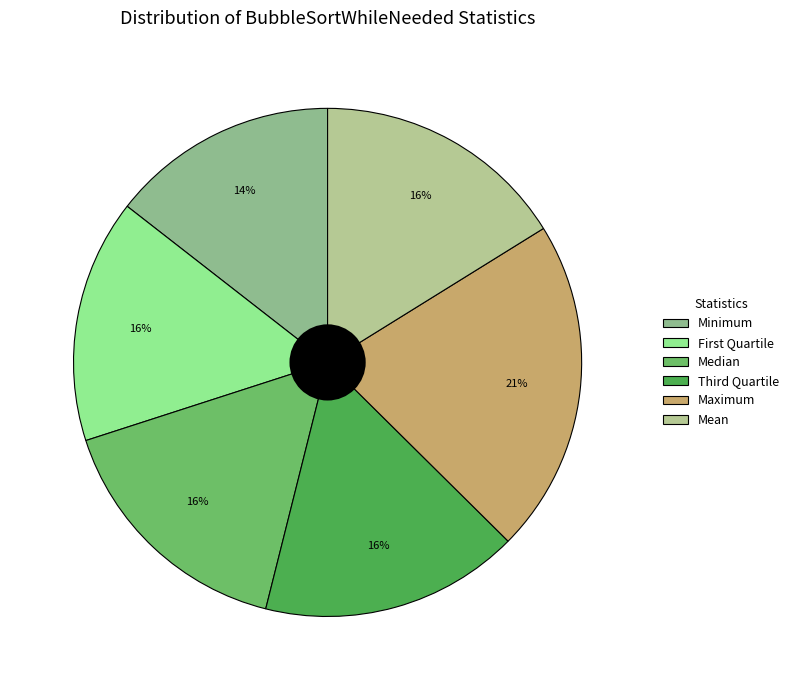

Do Minimum and Maximum together represent more than half of the pie?

No